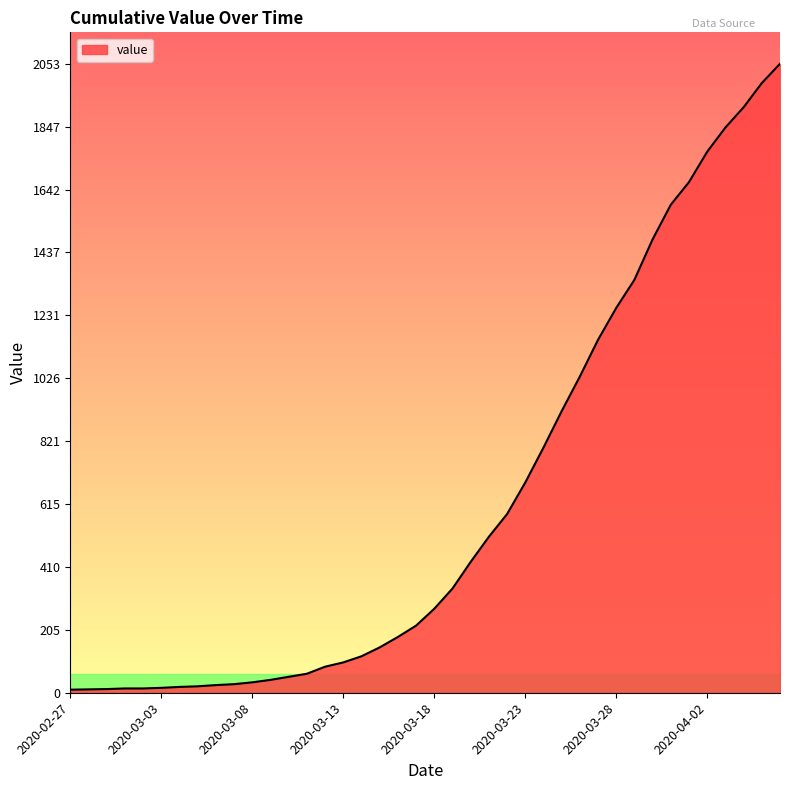

What is the maximum value shown in the chart?

2053